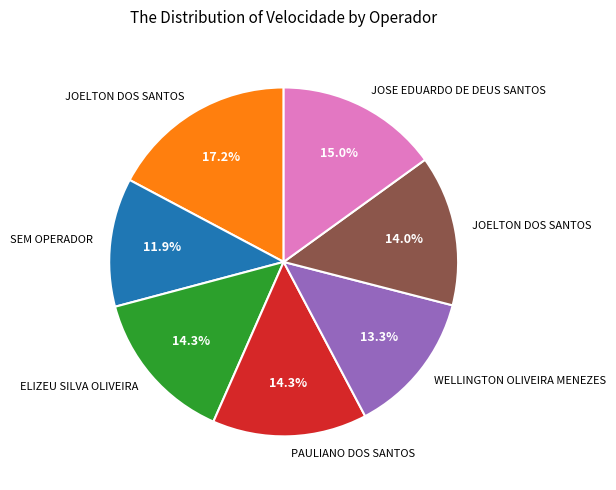

Is there a majority slice in this chart?

No